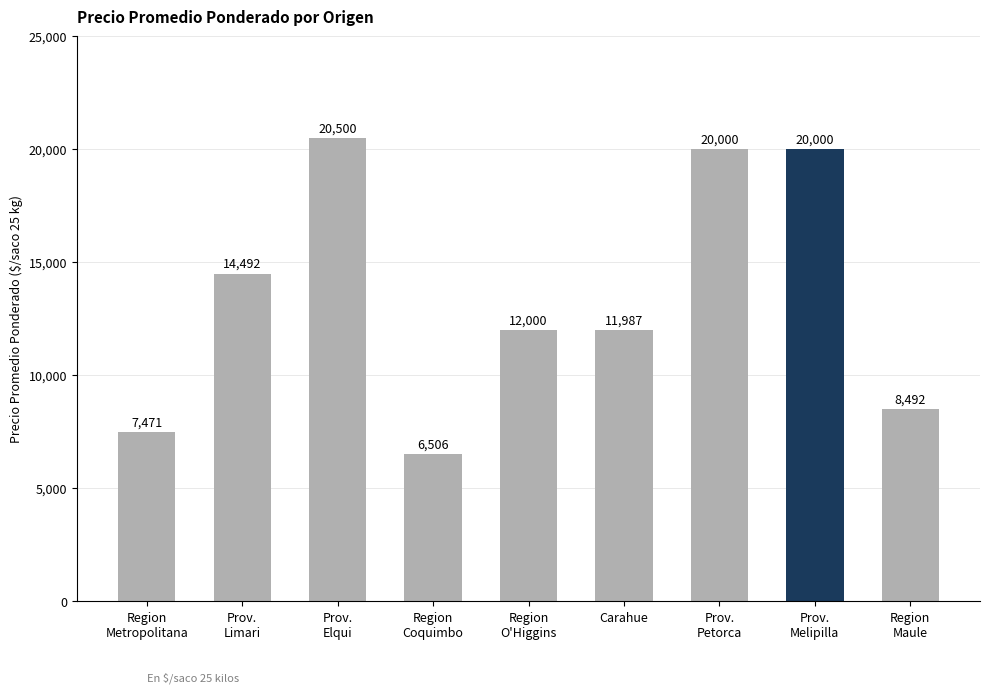

What is the change in value from Region
Coquimbo to Prov.
Petorca?

+13494